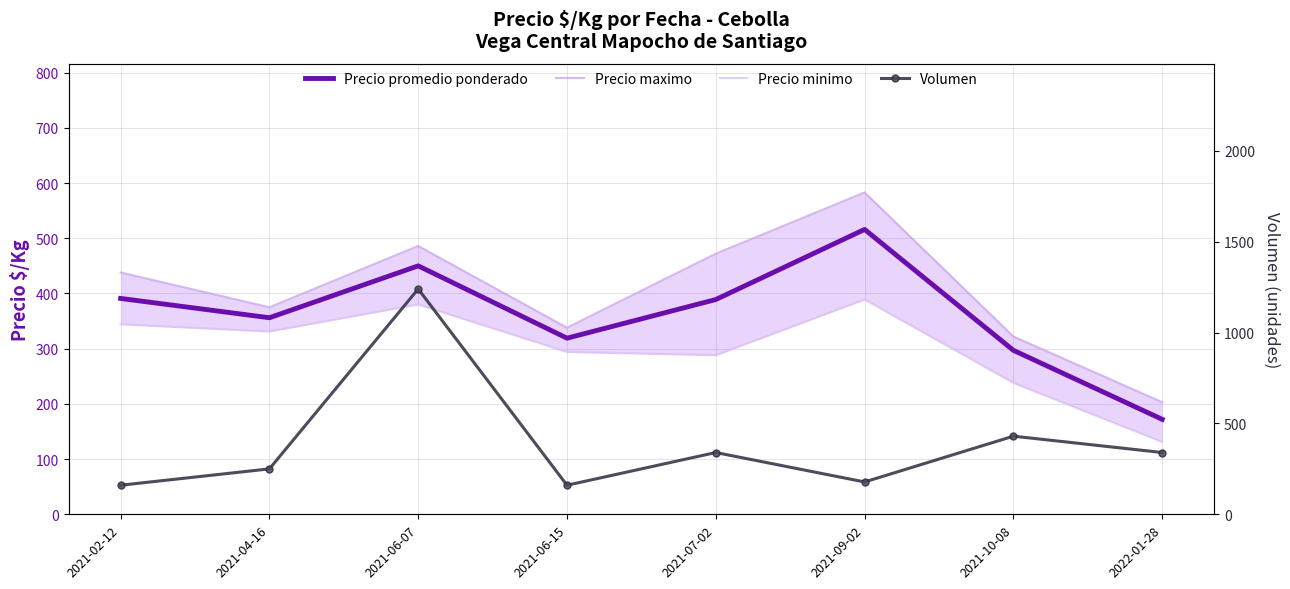

Rank the categories by Volumen value from lowest to highest.

2021-02-12, 2021-06-15, 2021-09-02, 2021-04-16, 2021-07-02, 2022-01-28, 2021-10-08, 2021-06-07